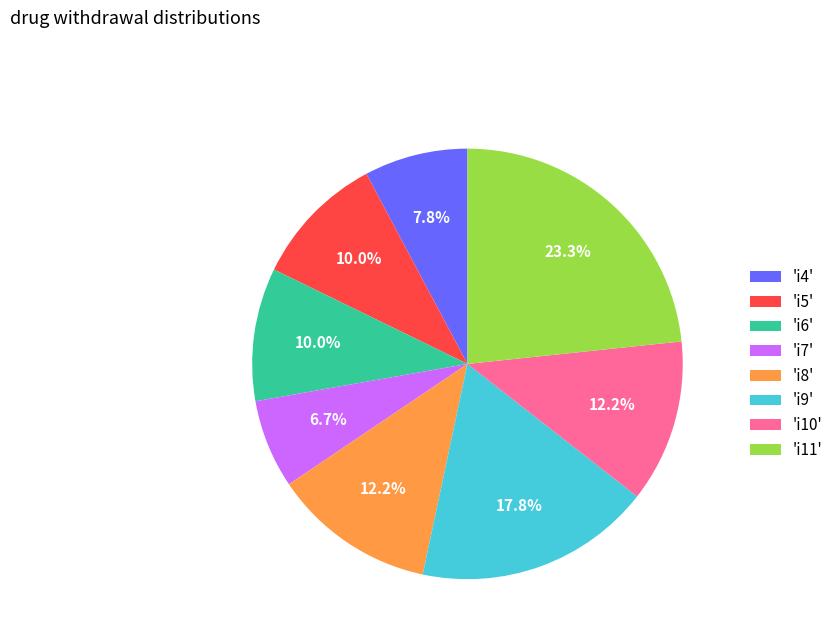

Do 'i9' and 'i10' together represent more than half of the pie?

No